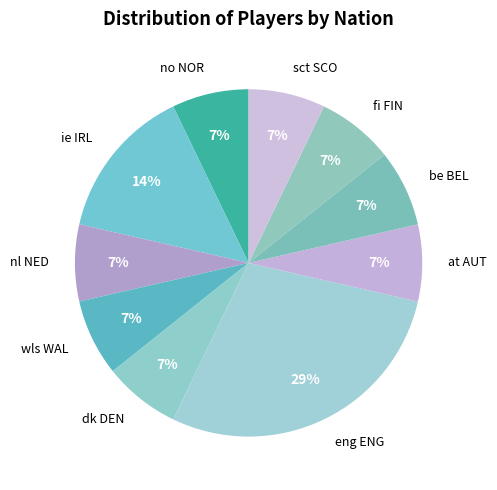

Does wls WAL represent more than half of the total?

No